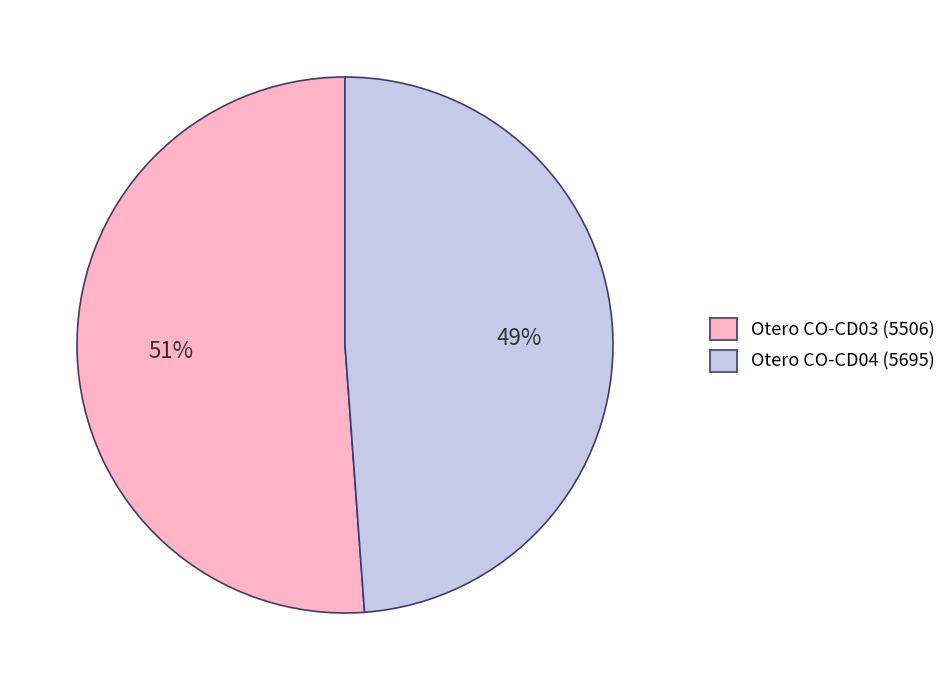

Count the number of slices in the pie.

2